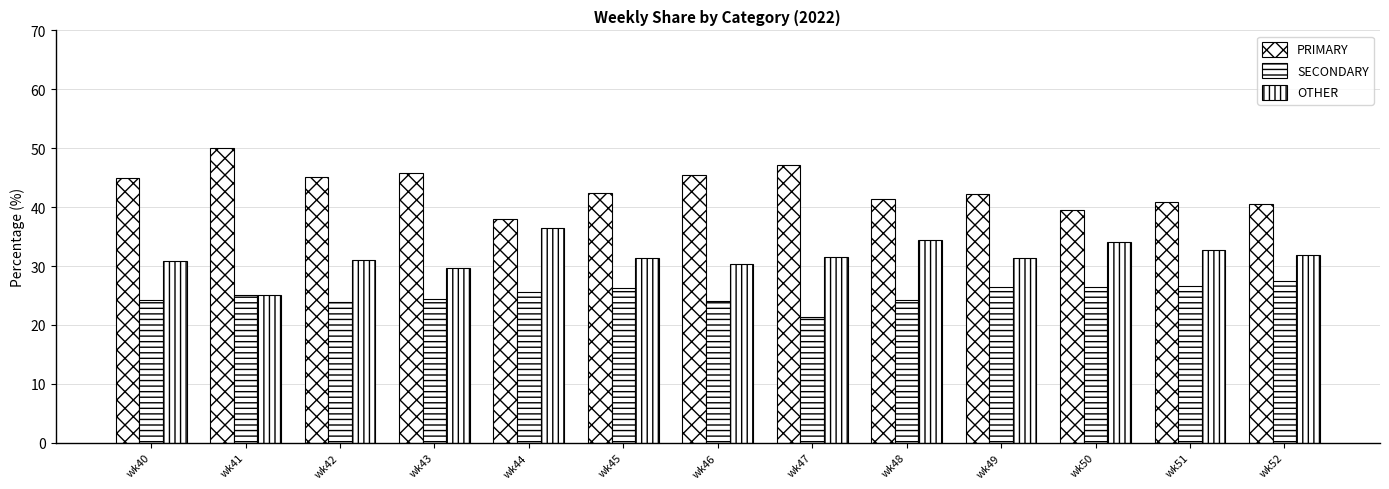

The value of SECONDARY at wk47 is 34.2. True or false?

False